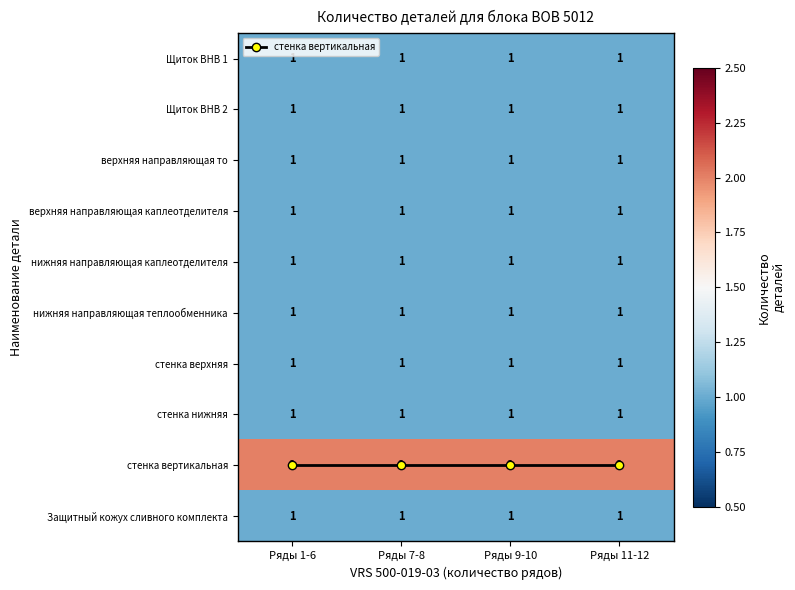

How many categories are shown in the chart?

4